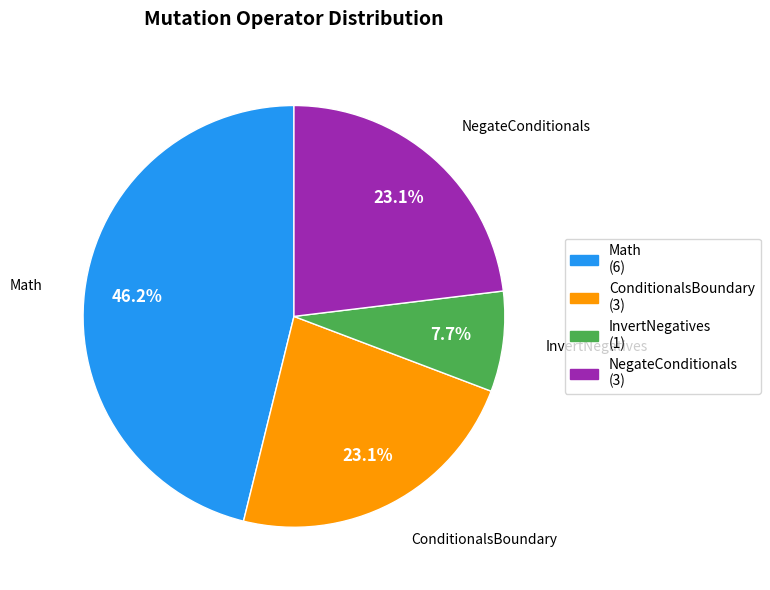

What is the smallest slice in the pie chart?

InvertNegatives